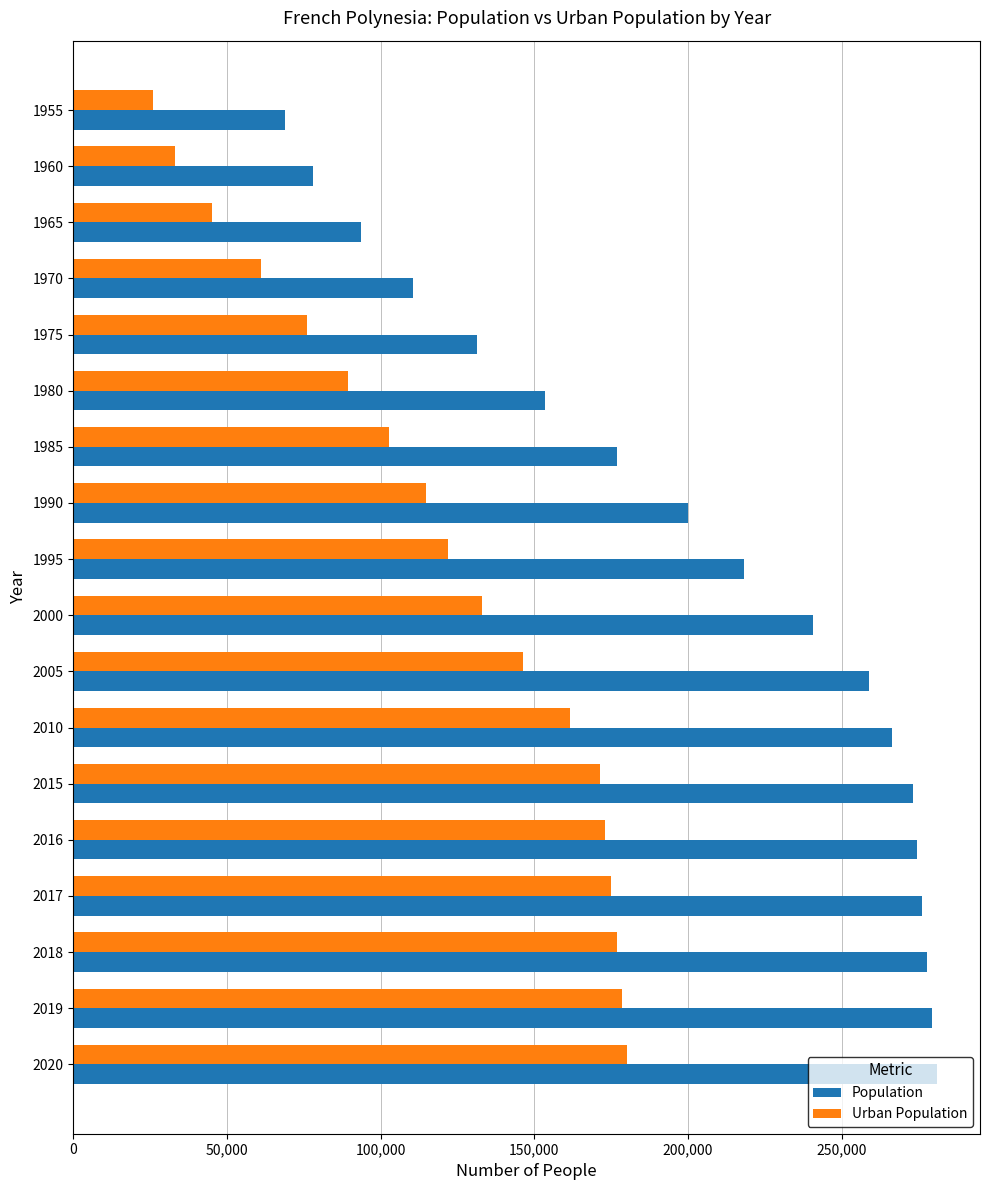

Which category has the lowest value in the Urban Population series?

1955